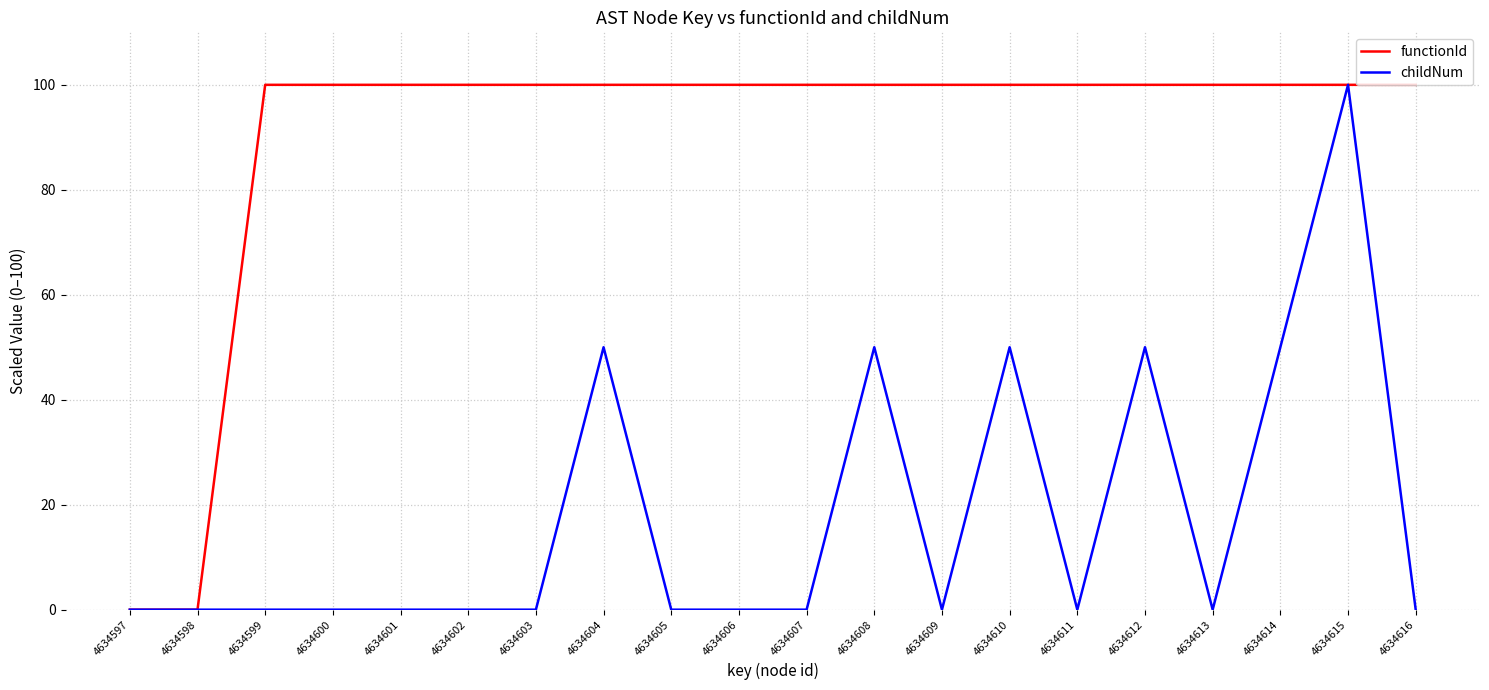

Is the value of childNum at 4634608 greater than the value of functionId at 4634608?

No